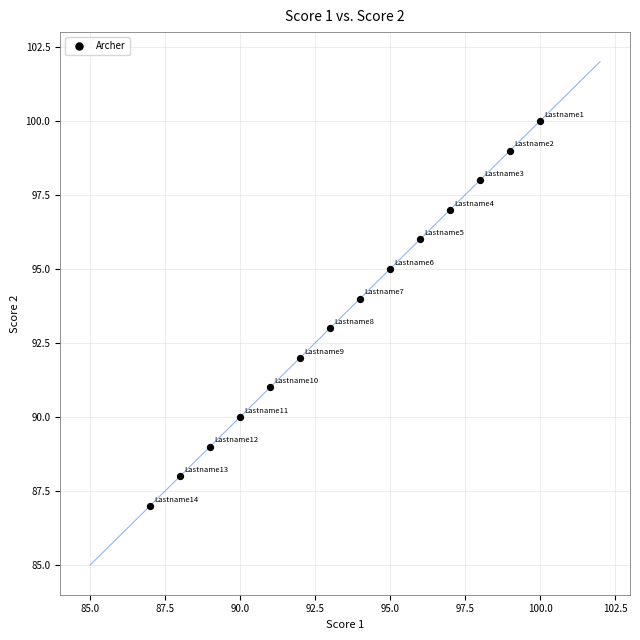

What is the range of Y values (max minus min)?

13